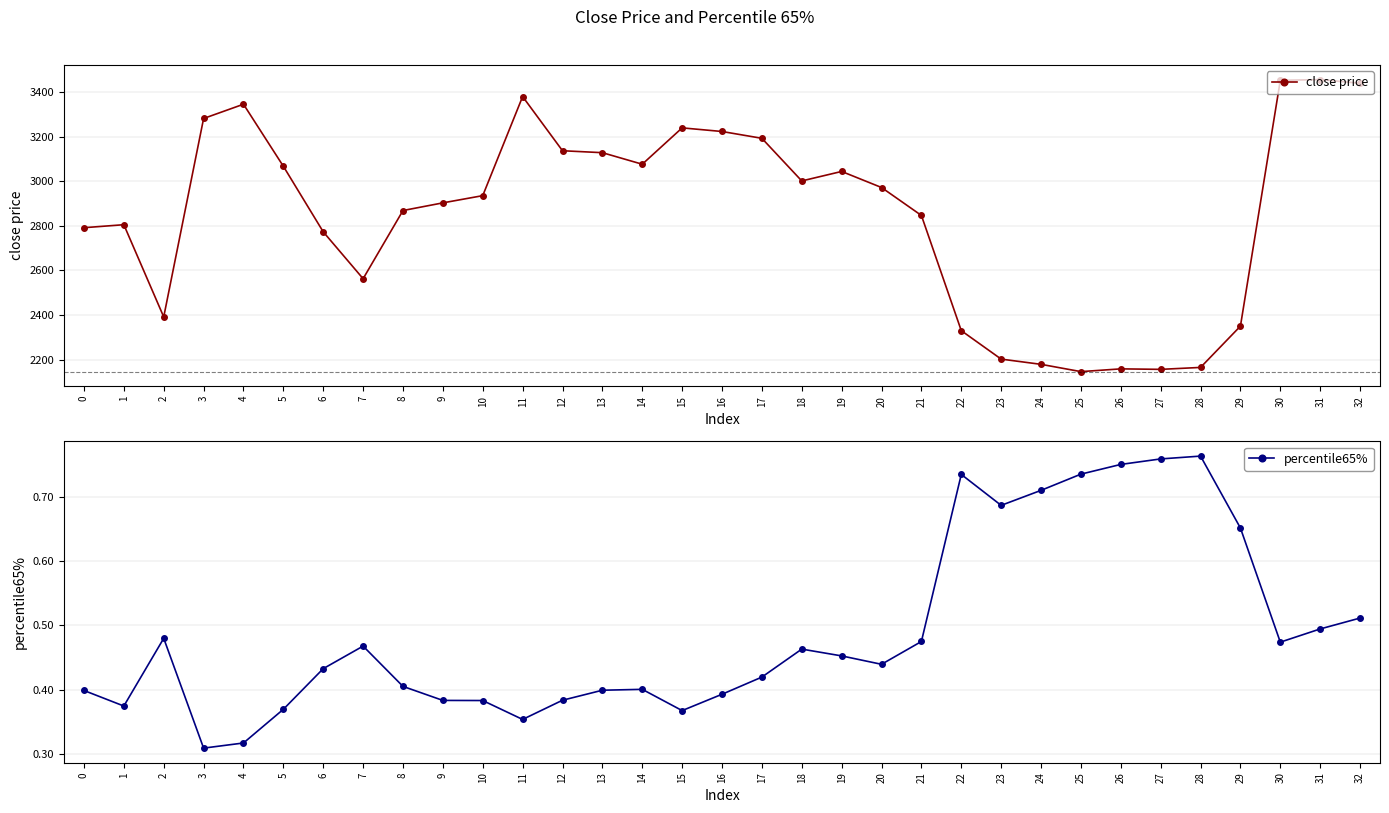

List the series in order of their peak value, highest first.

close price, percentile65%